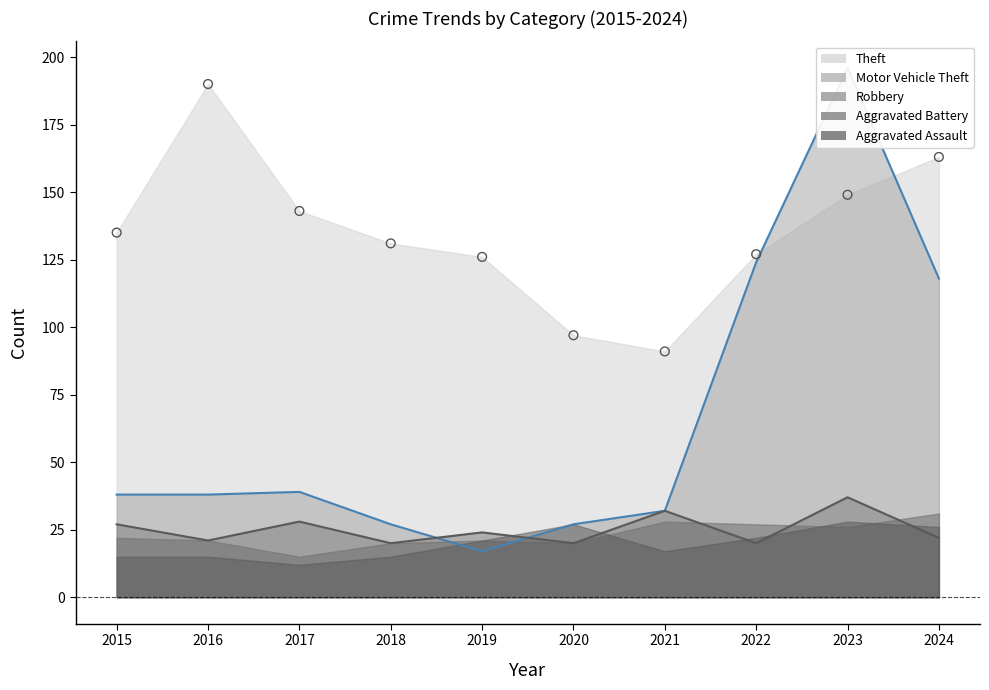

What is the total value across all series at 2019?

167